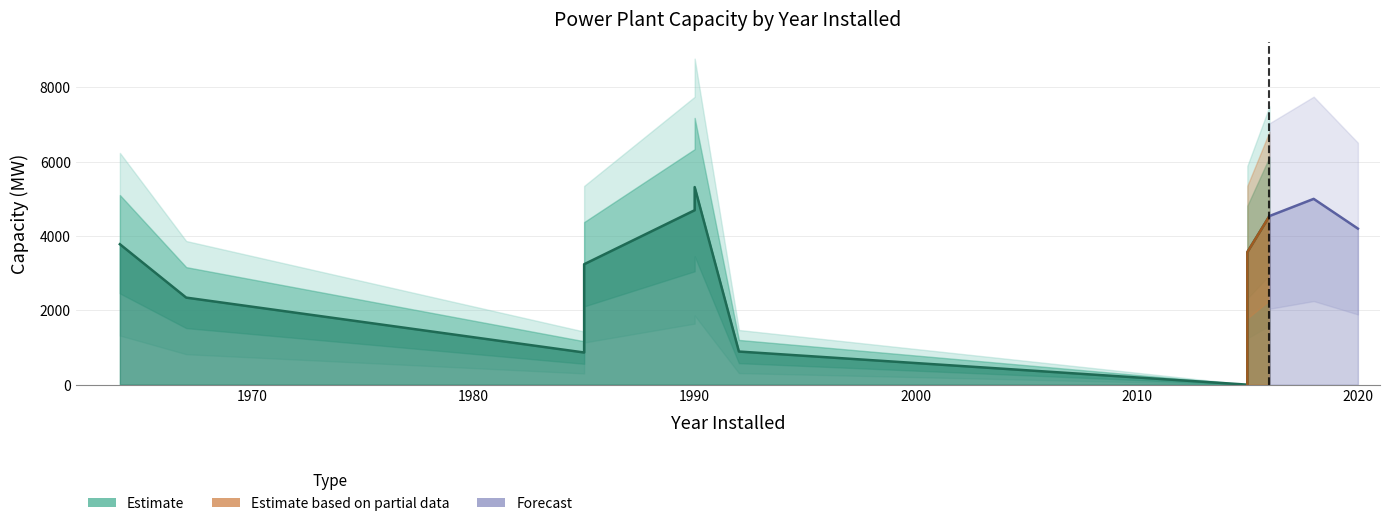

How many categories are shown in the chart?

11